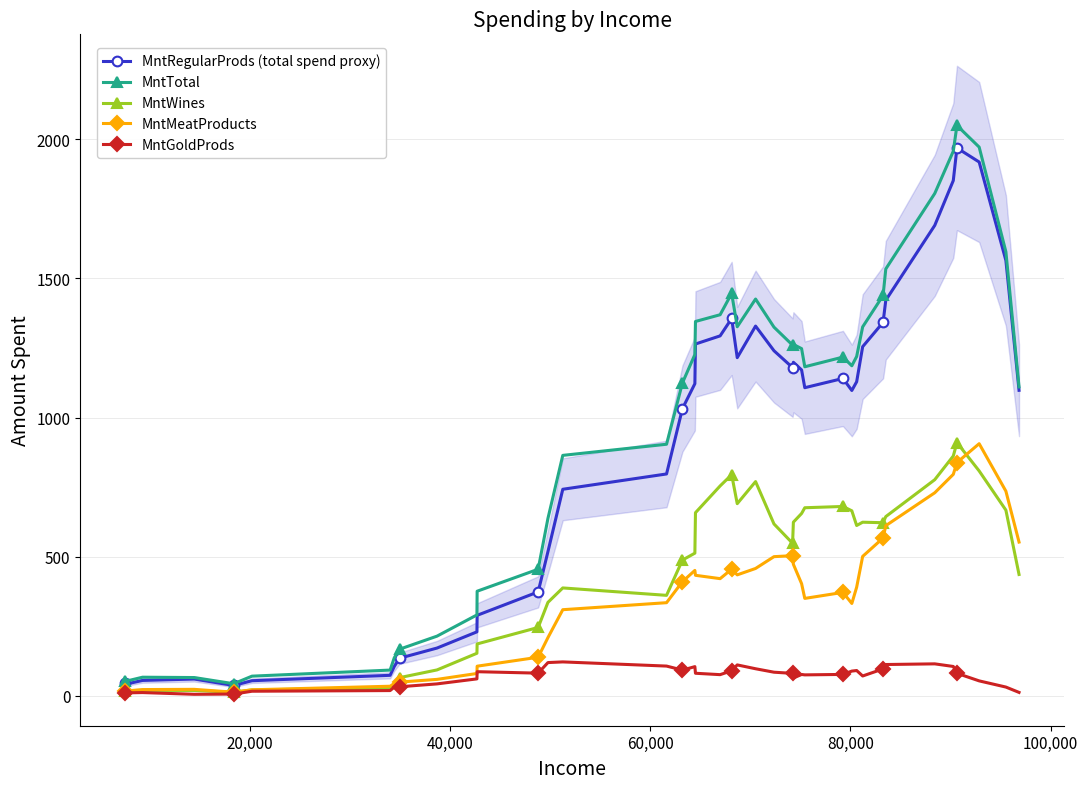

What is the maximum value for MntWines?

909.8